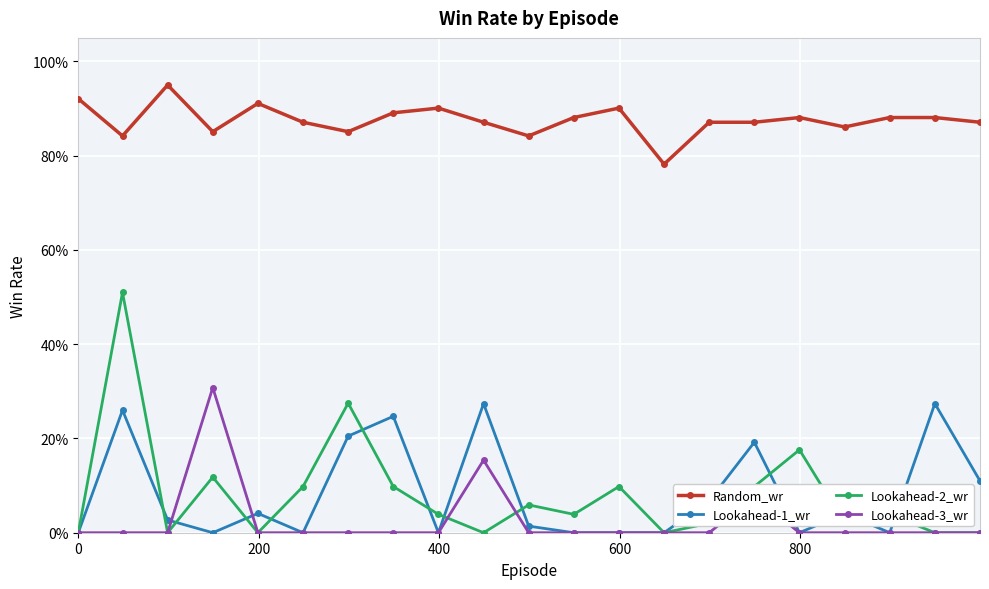

What are all the series names shown in the legend?

Random_wr, Lookahead-1_wr, Lookahead-2_wr, Lookahead-3_wr